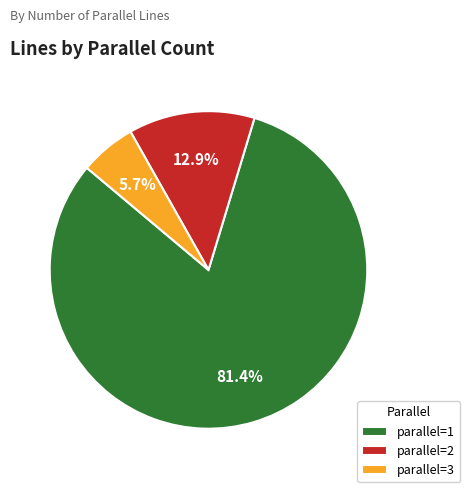

What is the largest slice in the pie chart?

parallel=1